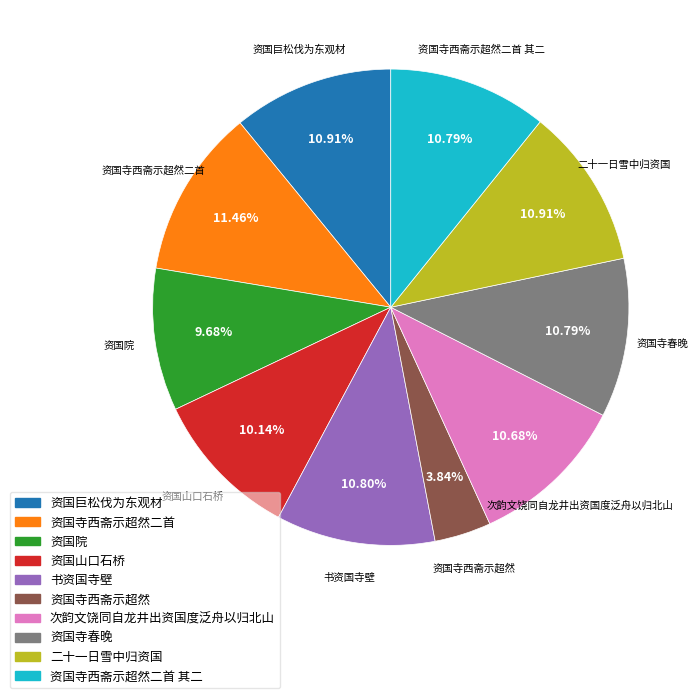

Does any single category account for the majority?

No